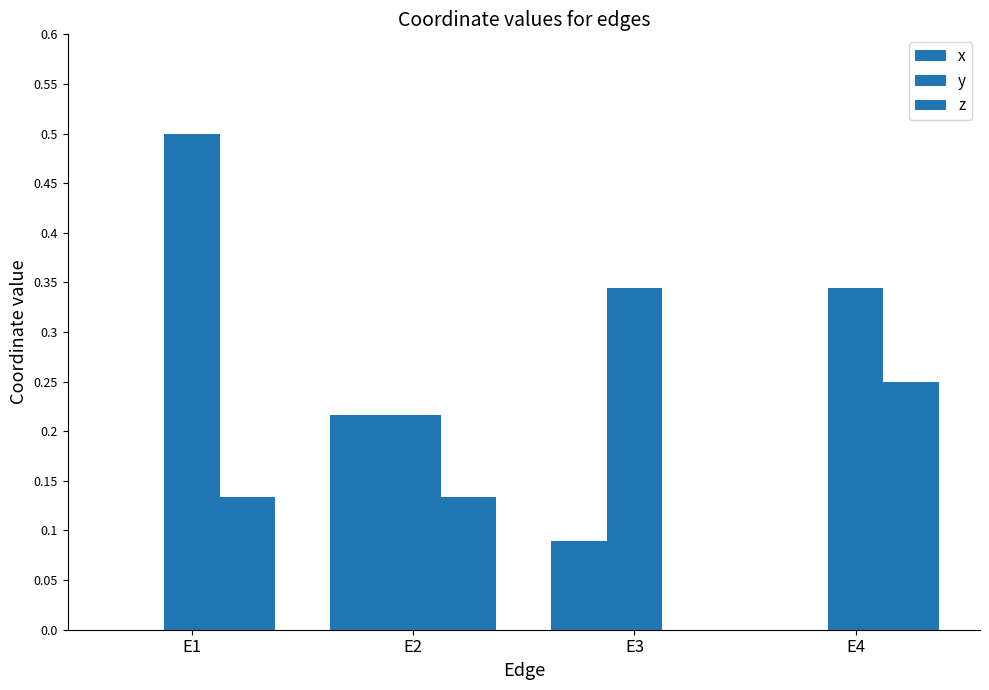

Are the bars grouped side by side (vs. stacked)?

Yes